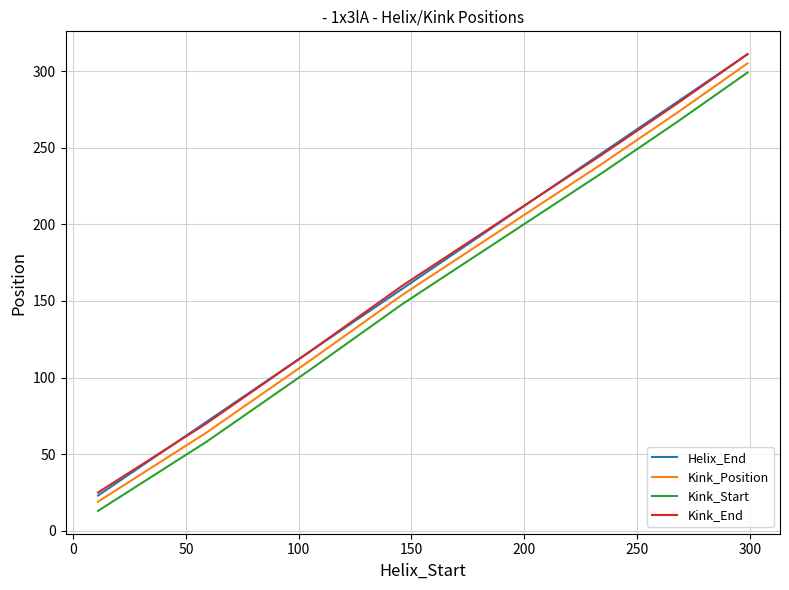

True or false: Kink_Position and Kink_Start intersect in this chart.

False